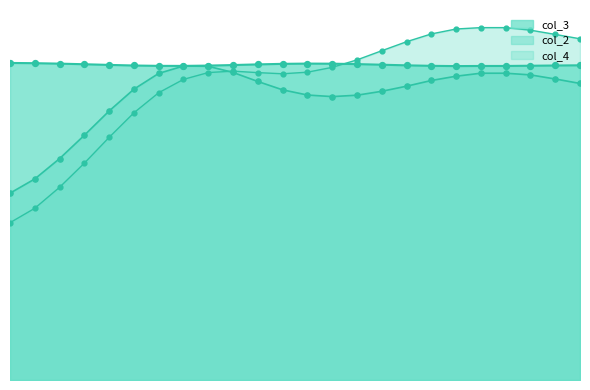

Which series has the largest total across all categories?

col_3